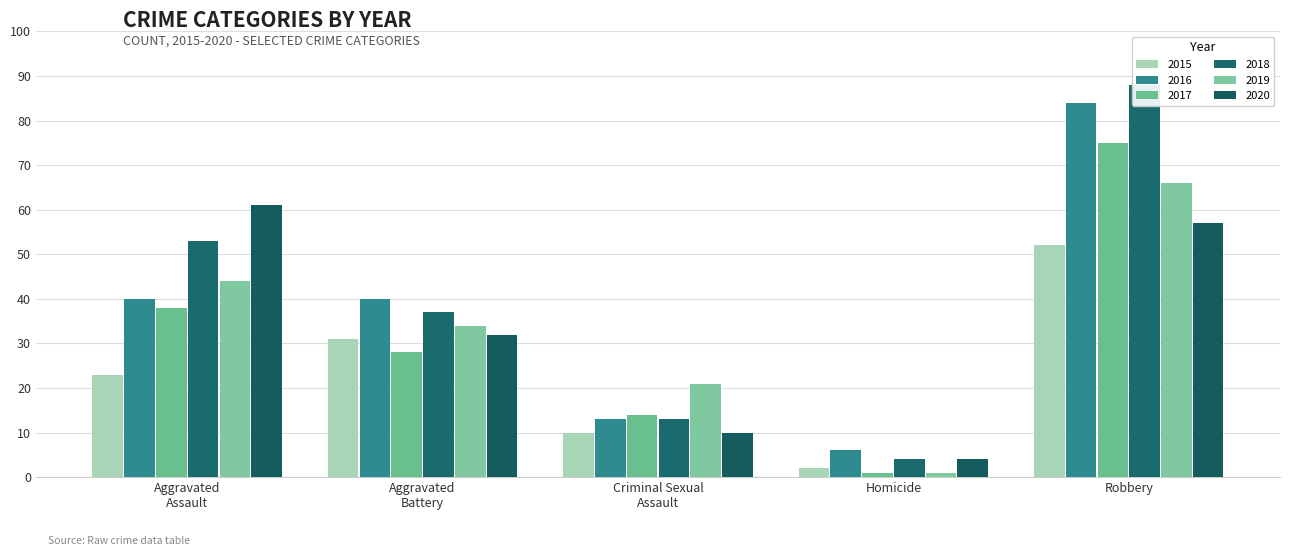

At how many categories does at least one series exceed 3?

5